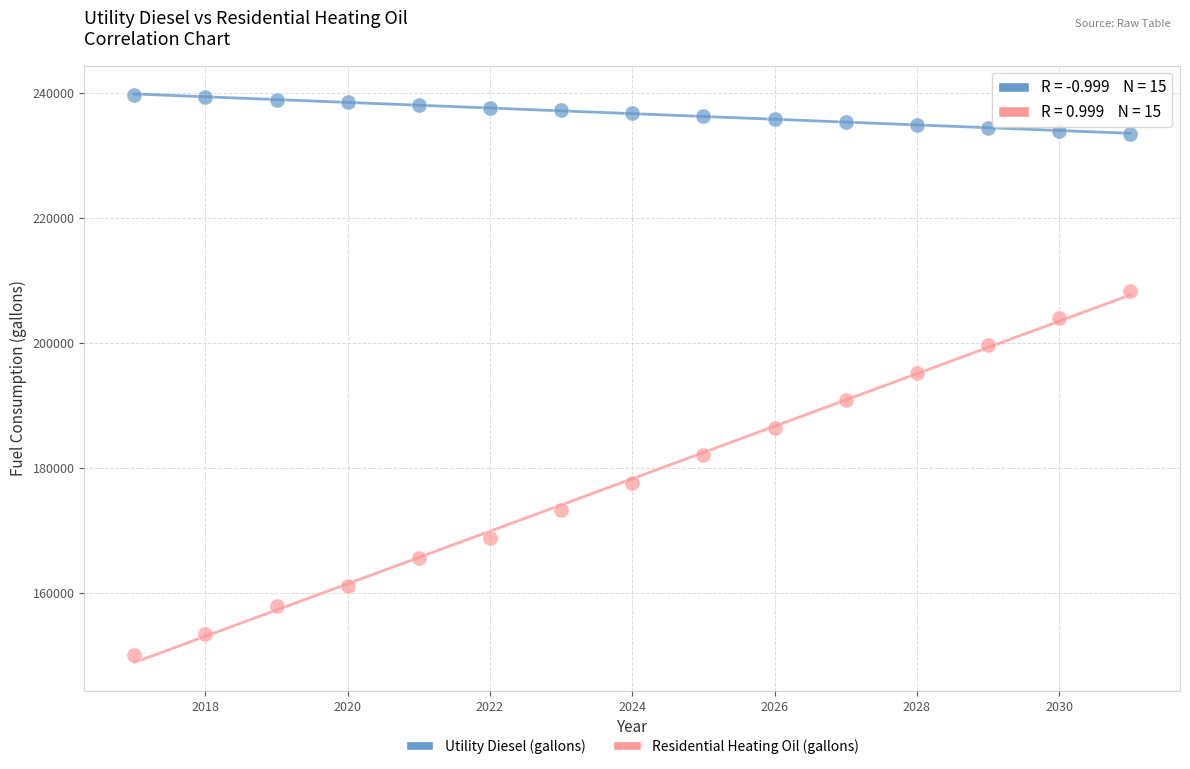

What are all the series names shown in the legend?

Utility Diesel (gallons), Residential Heating Oil (gallons)